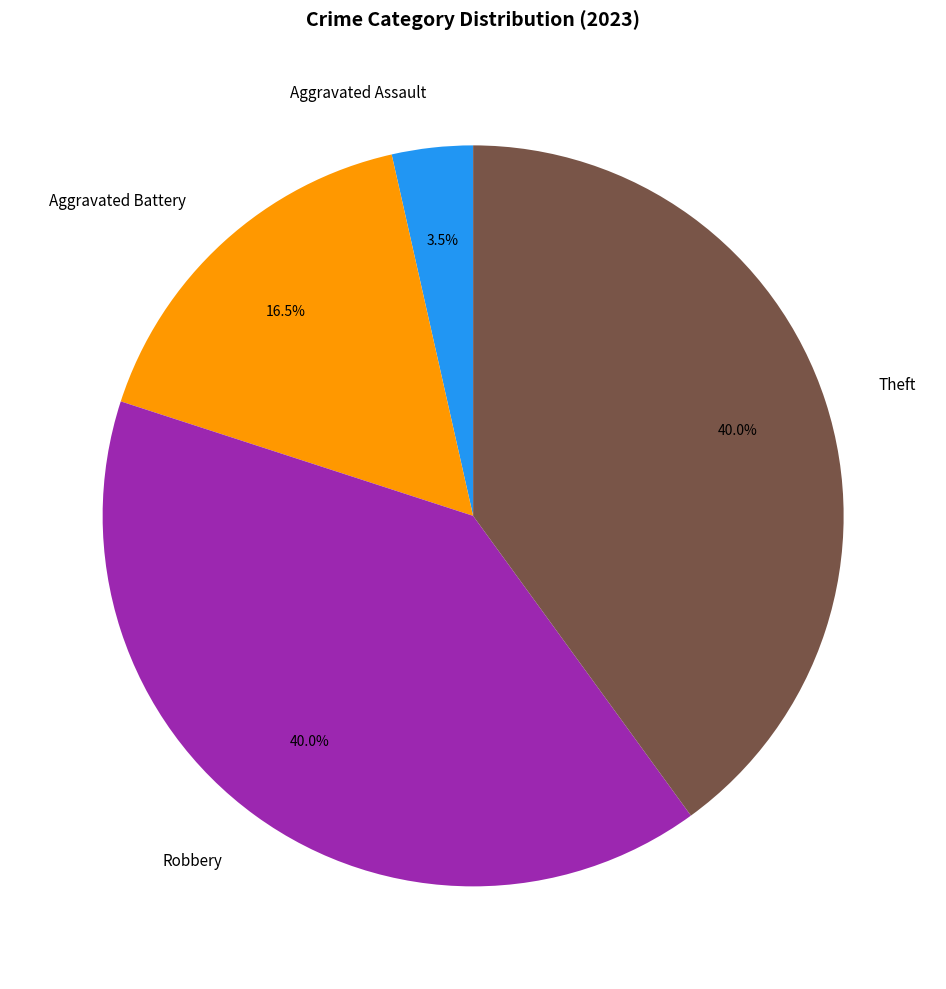

How many segments does this pie chart have?

4